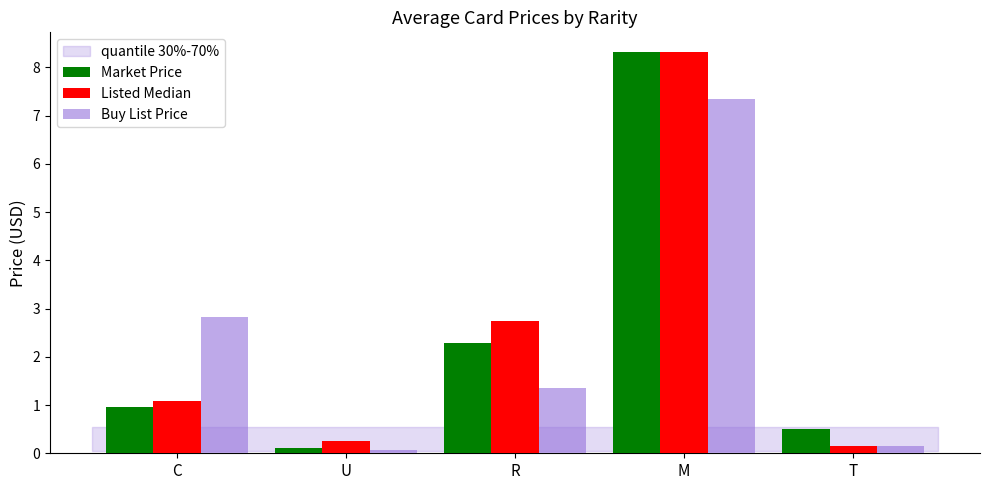

The value of Market Price at U is 0.1. True or false?

True